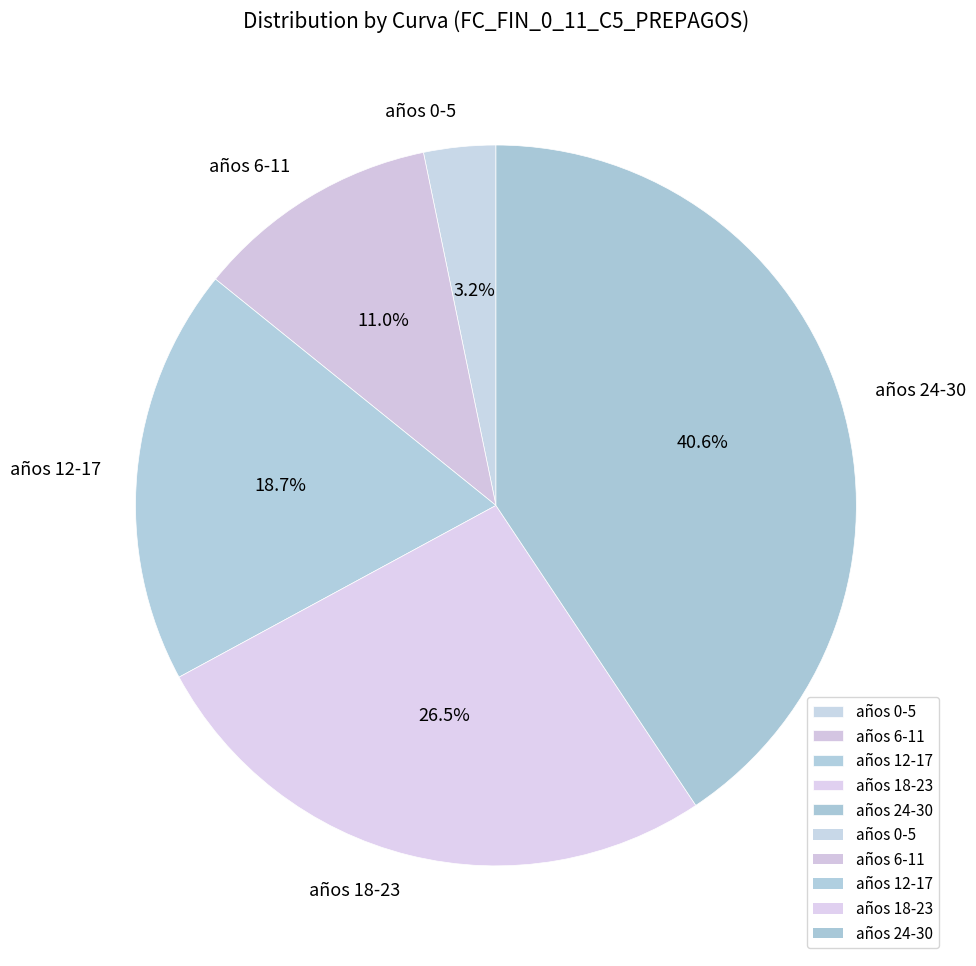

What is the total percentage of años 18-23 and años 0-5?

29.7%